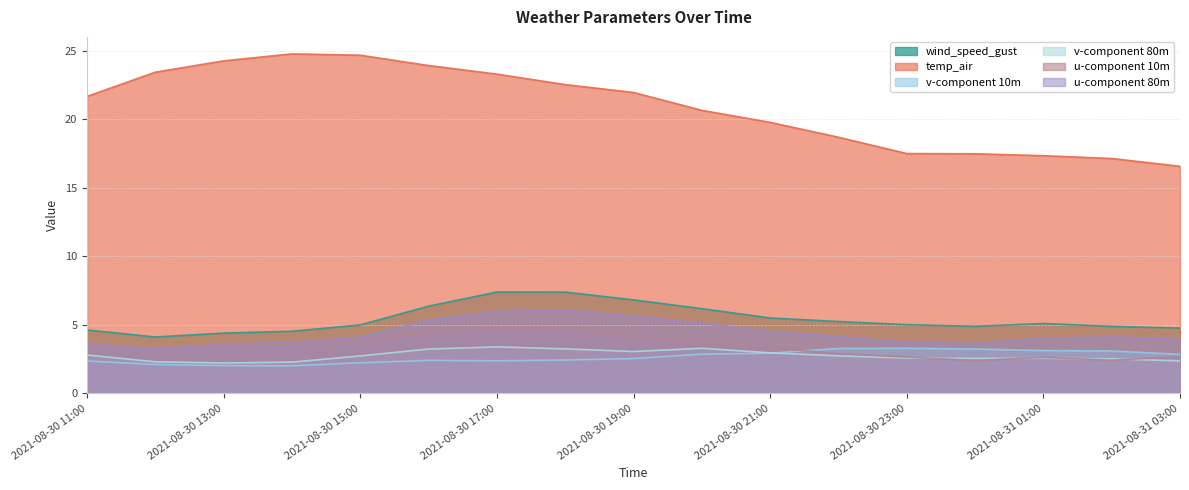

What are all the series names shown in the legend?

wind_speed_gust, temp_air, v-component 10m, v-component 80m, u-component 10m, u-component 80m